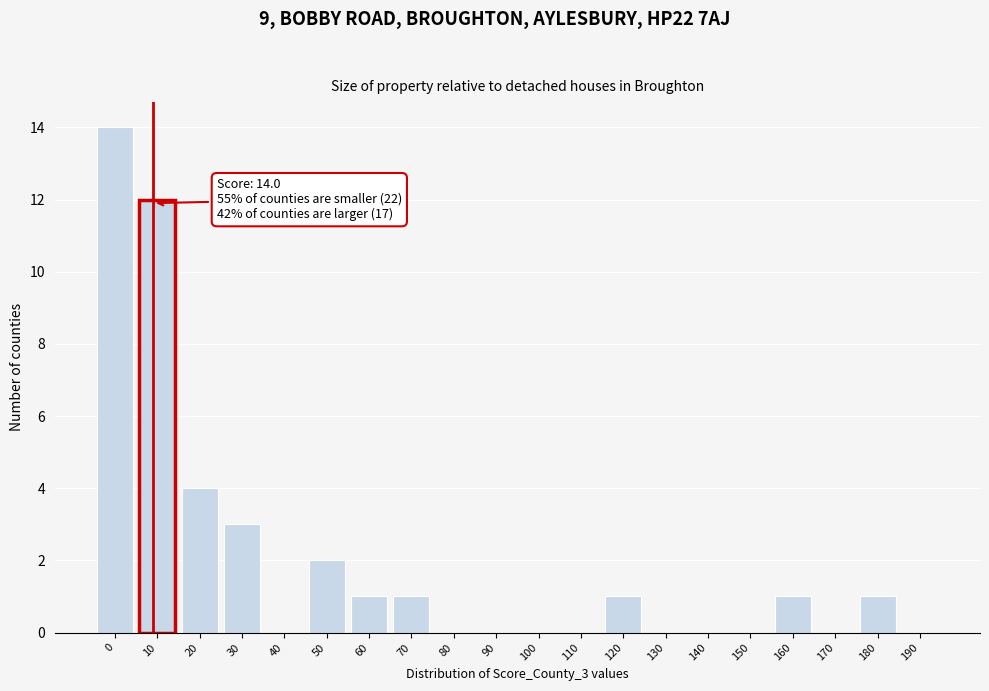

Reading left to right, extract all data points from this chart.

0=14	10=12	20=4	30=3	40=0	50=2	60=1	70=1	80=0	90=0	100=0	110=0	120=1	130=0	140=0	150=0	160=1	170=0	180=1	190=0